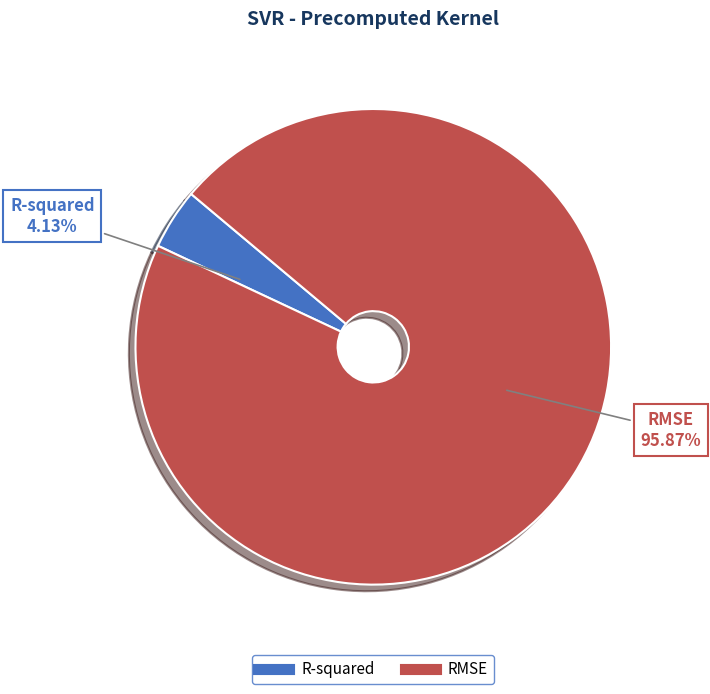

Does RMSE account for over 50% of the chart?

Yes